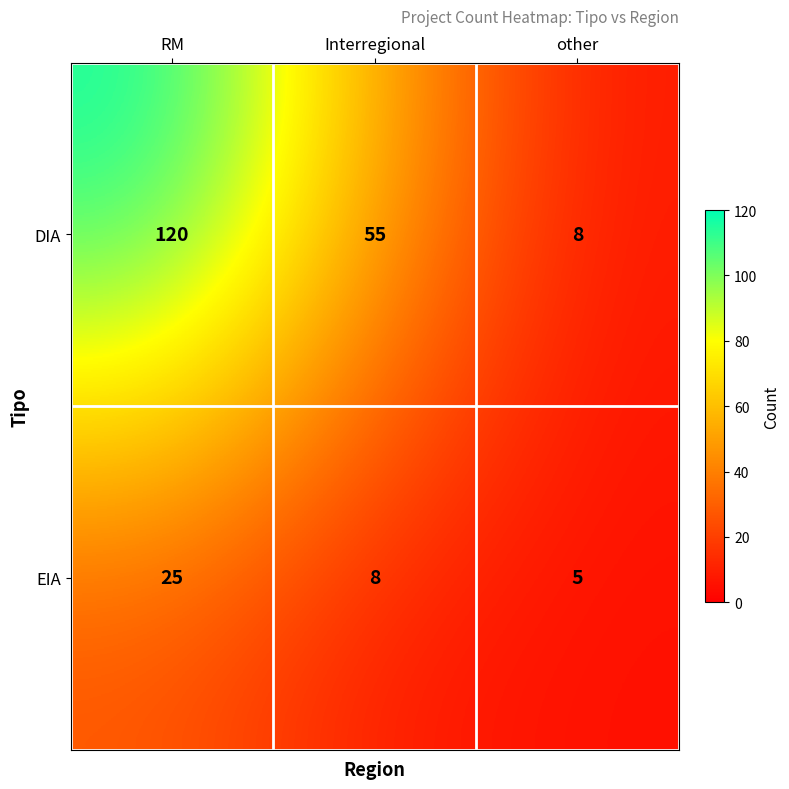

How many categories are shown in the chart?

3